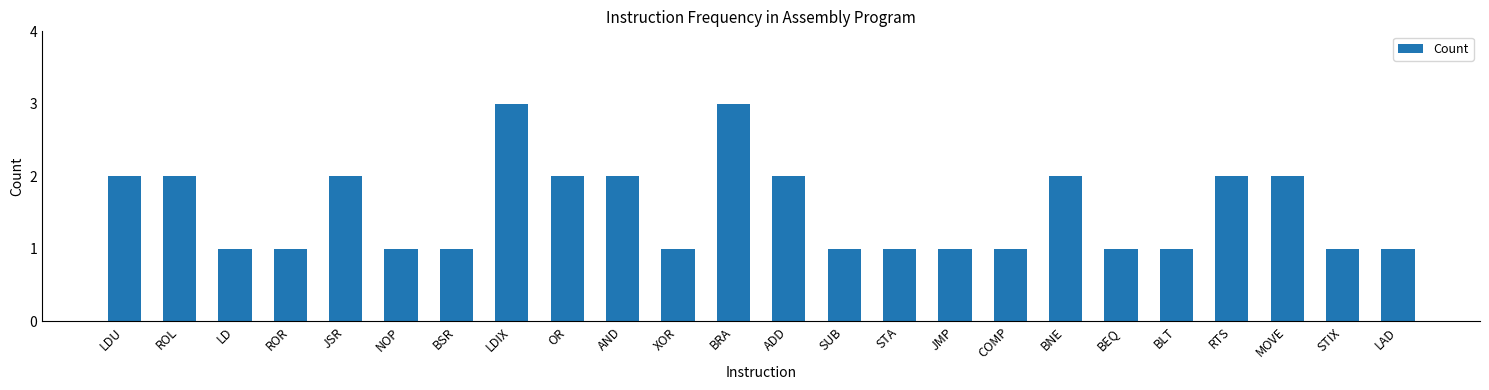

What is the change in value from JSR to BRA?

+1